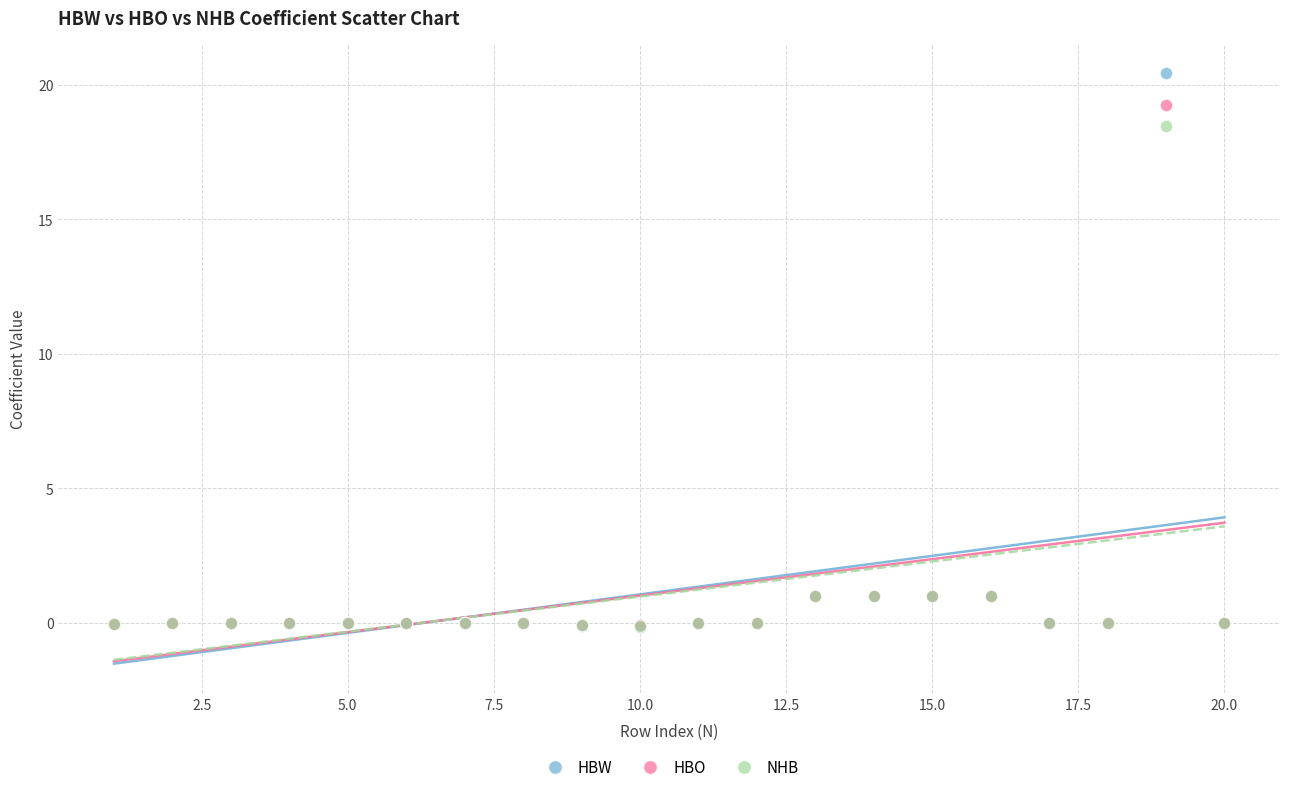

Which series contains the highest Y value?

HBW